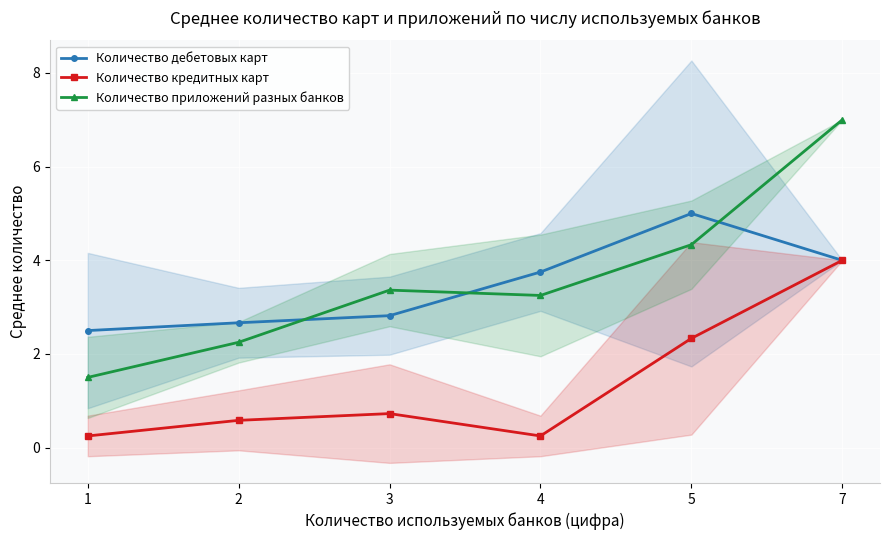

True or false: Количество дебетовых карт and Количество кредитных карт intersect in this chart.

False